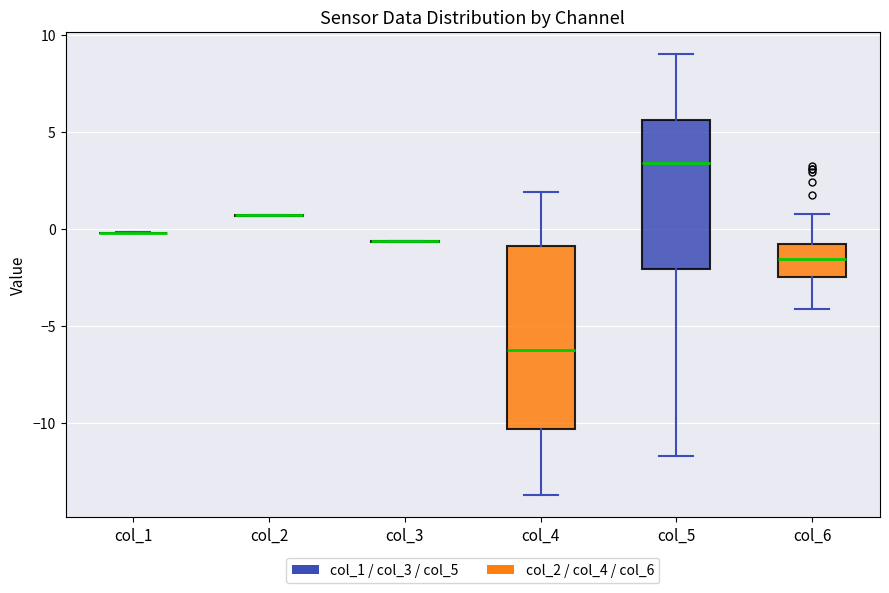

Reading left to right, transcribe this box plot: for each box, give where its median line is, the range the box spans, and where its two whiskers end, as read against the y-axis. The values are not printed on the chart, so give them approximately, as read against the axis.

col_1: box collapsed to a line at 0.0, whiskers 0.0 to 0.0
col_2: box collapsed to a line at 0.5, whiskers 0.5 to 0.5
col_3: box collapsed to a line at -0.5, whiskers -0.5 to -0.5
col_4: median -6.5, box -10.5 to -1.0, whiskers -13.5 to 2.0
col_5: median 3.5, box -2.0 to 5.5, whiskers -11.5 to 9.0
col_6: median -1.5, box -2.5 to -1.0, whiskers -4.0 to 1.0